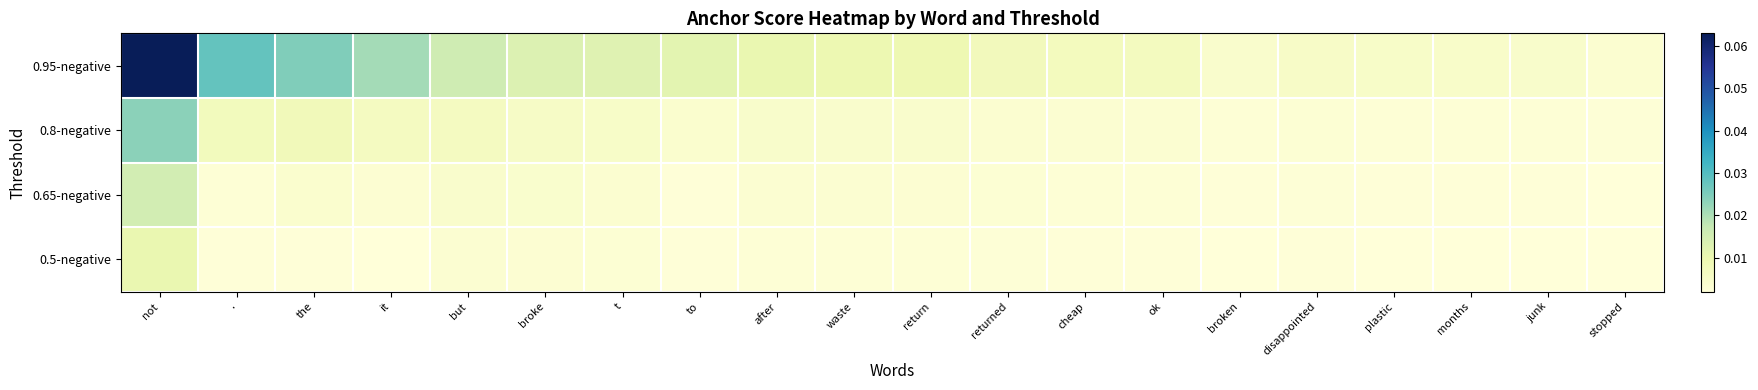

Which series has the largest range (max minus min)?

0.95-negative